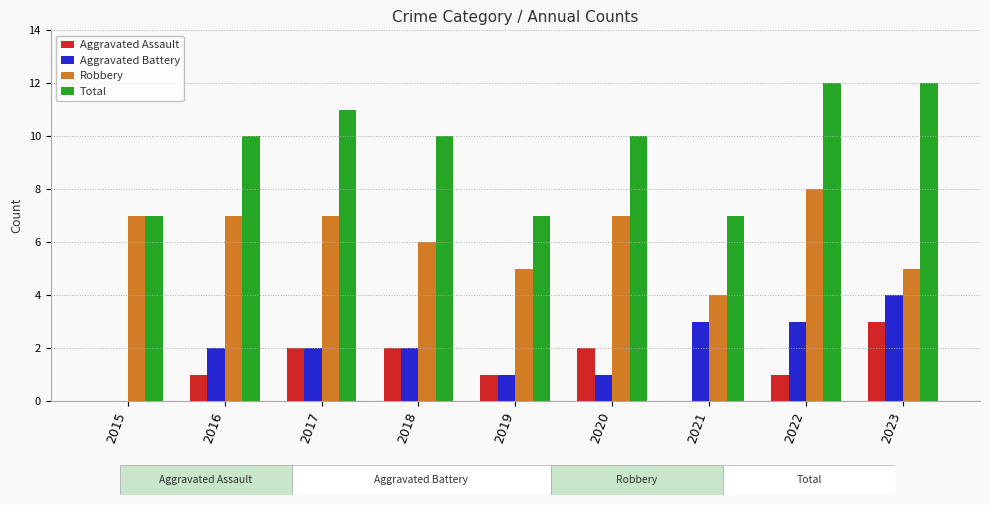

Reading right to left, what are all the values shown in this chart?

Aggravated Assault: 3	1	0	2	1	2	2	1	0
Aggravated Battery: 4	3	3	1	1	2	2	2	0
Robbery: 5	8	4	7	5	6	7	7	7
Total: 12	12	7	10	7	10	11	10	7